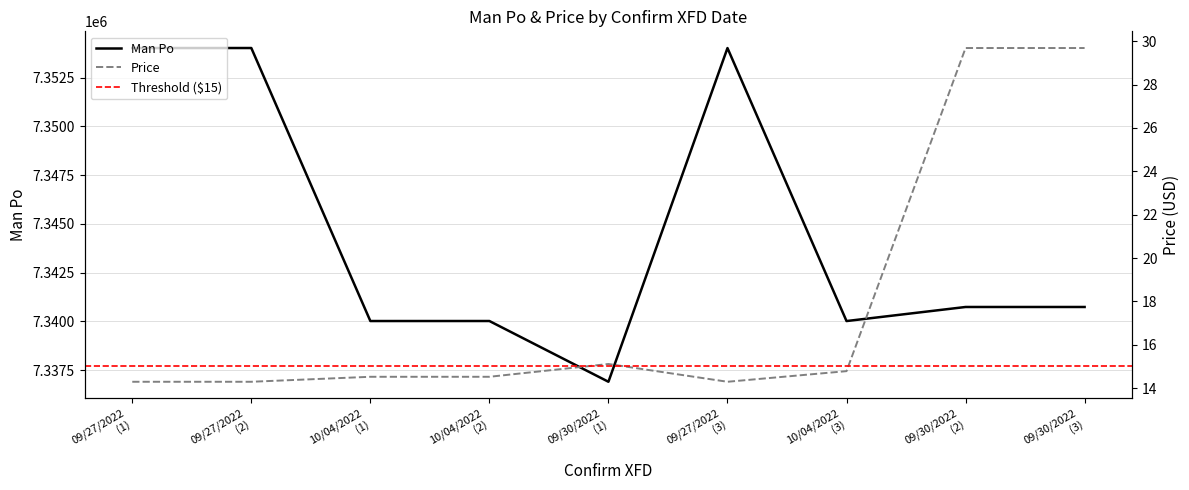

What is the maximum value for Man Po?

7354012